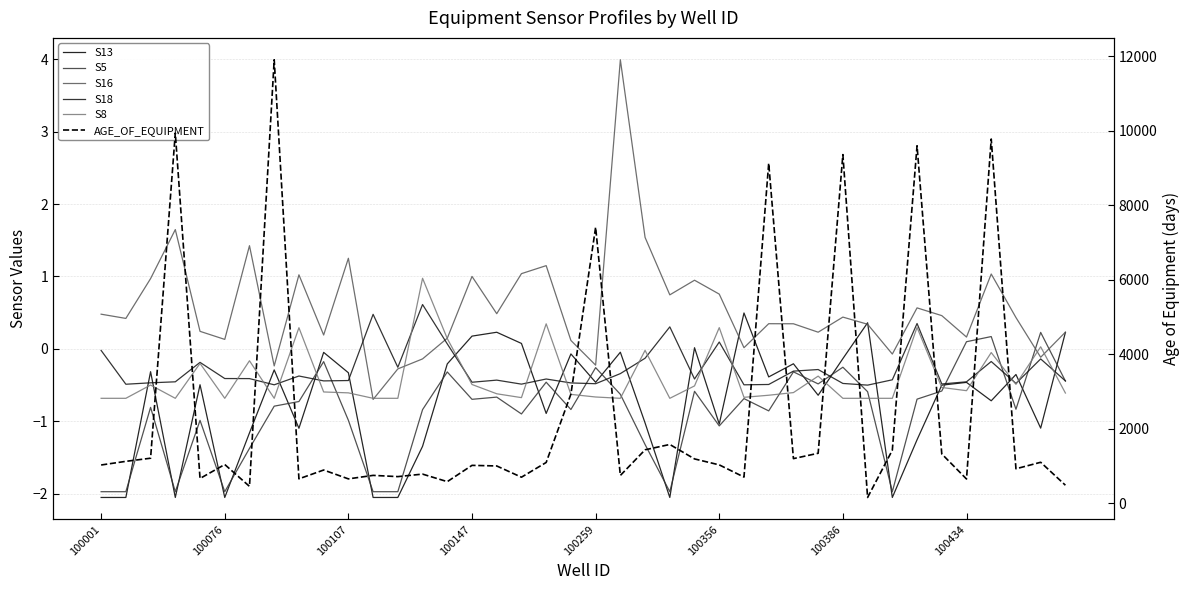

How many intersections are there between S5 and S8?

11